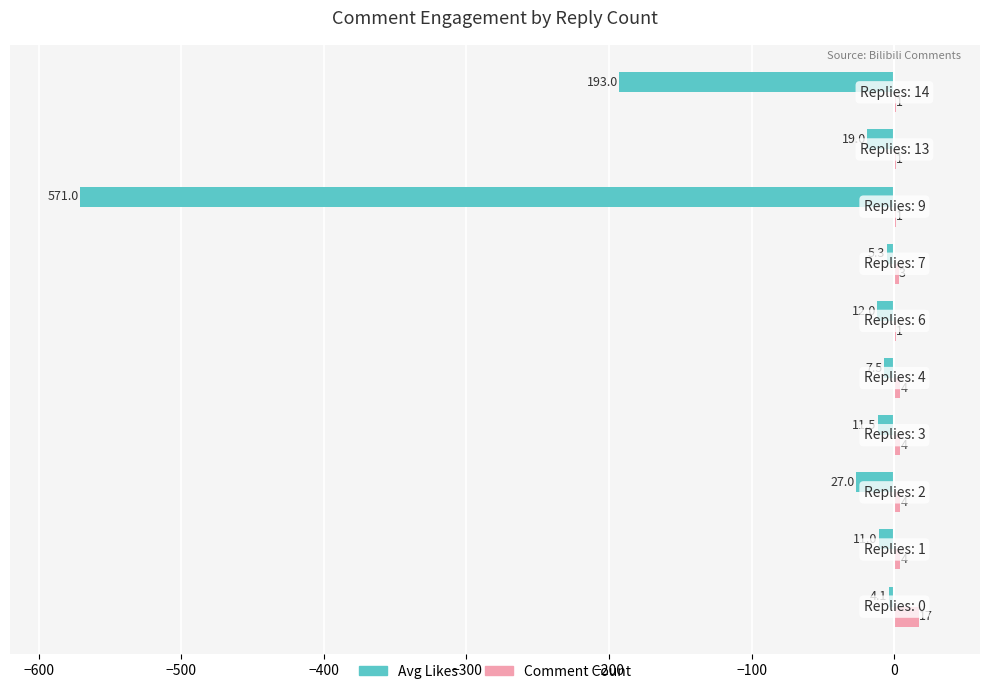

What is the highest value of the Comment Count series?

17.0